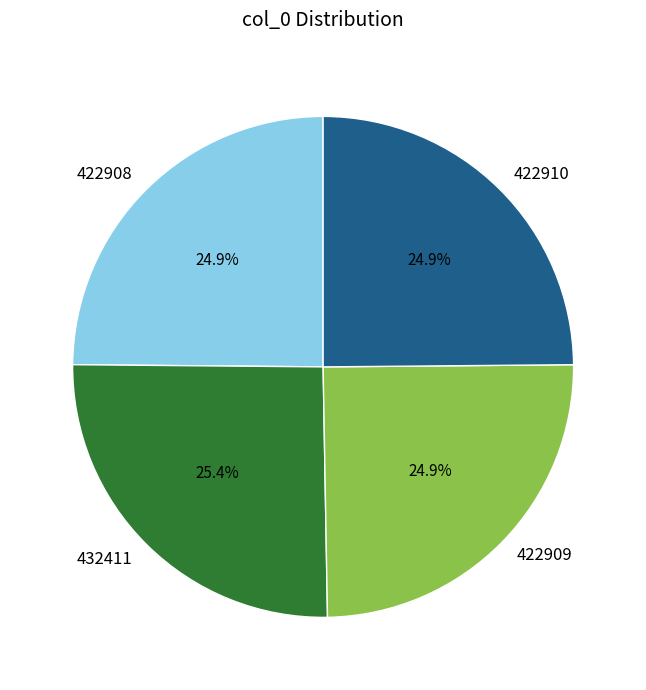

What percentage is NOT represented by 422909?

75.1%